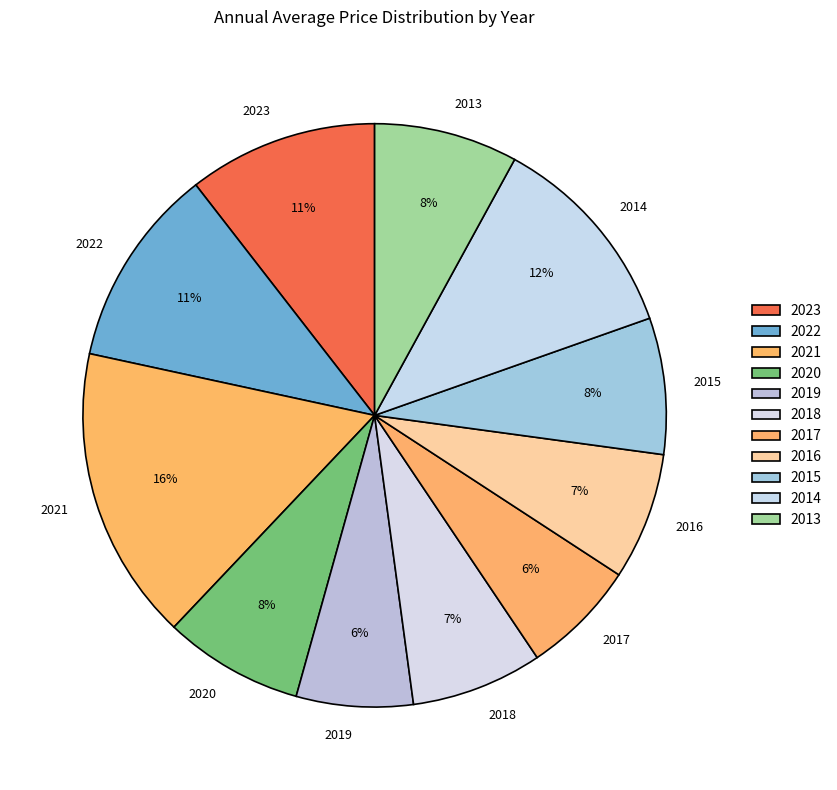

Is it true that 2013 is 8% of the pie?

True